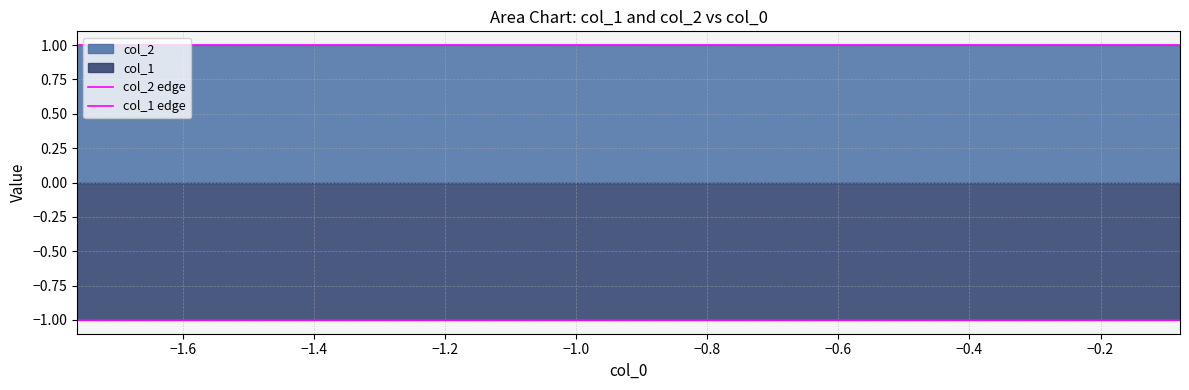

Rank the series by their maximum value, from highest to lowest.

col_2 edge, col_1 edge